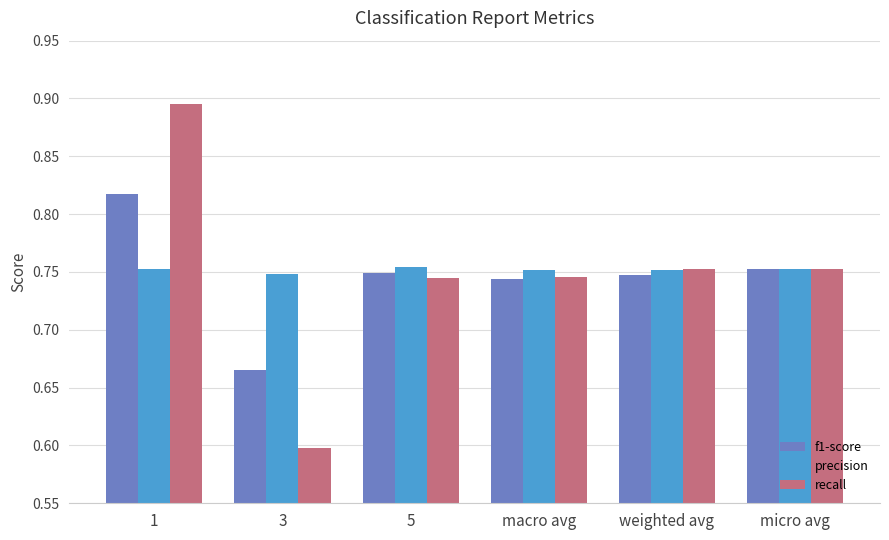

List the series in order of their peak value, highest first.

recall, f1-score, precision